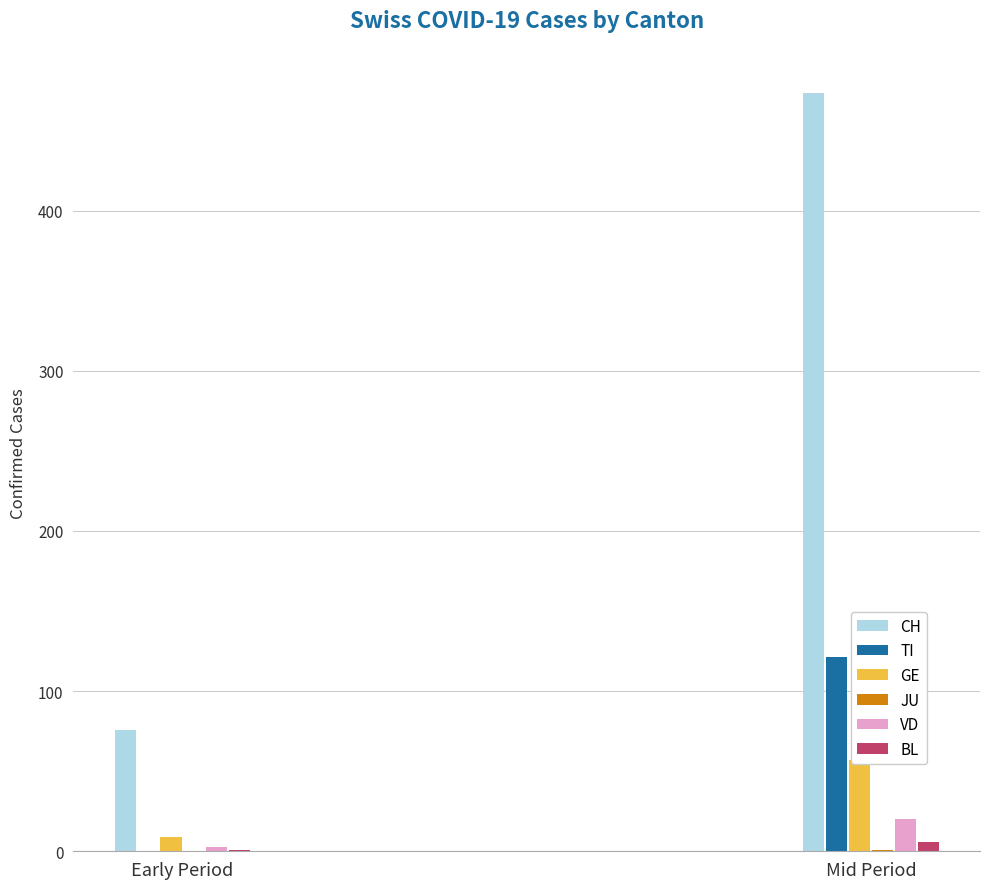

How many bars are there in total?

12